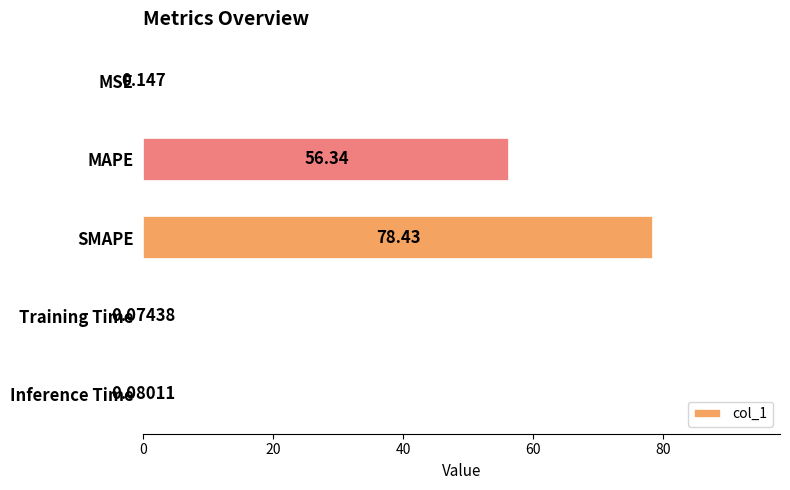

How many categories are shown in the chart?

5